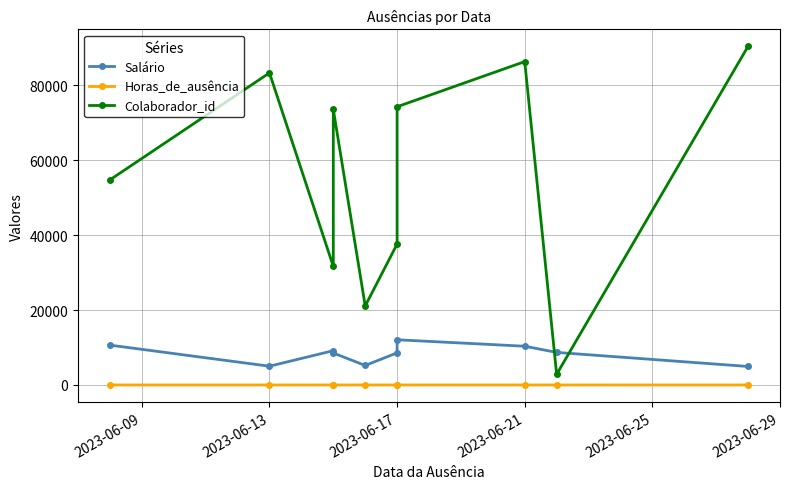

List the series in order of their peak value, lowest first.

Horas_de_ausência, Salário, Colaborador_id